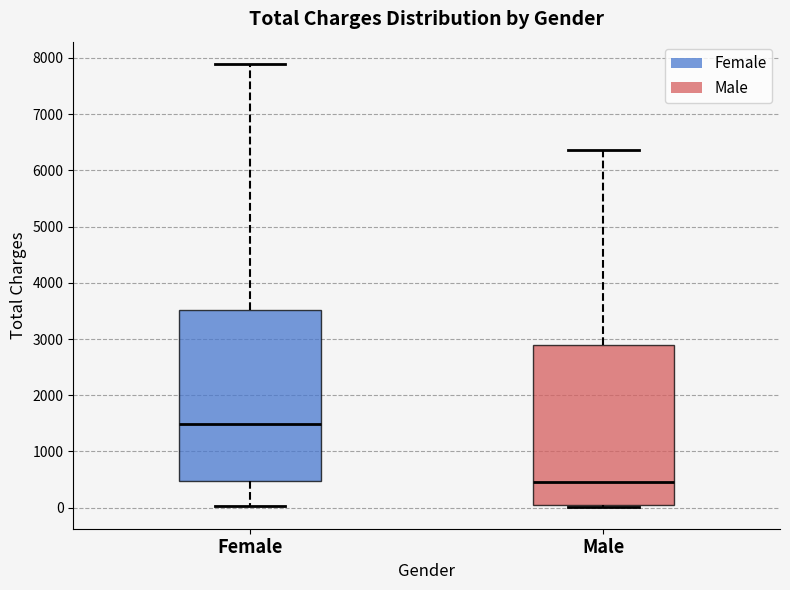

Which box's median line is the highest?

Female